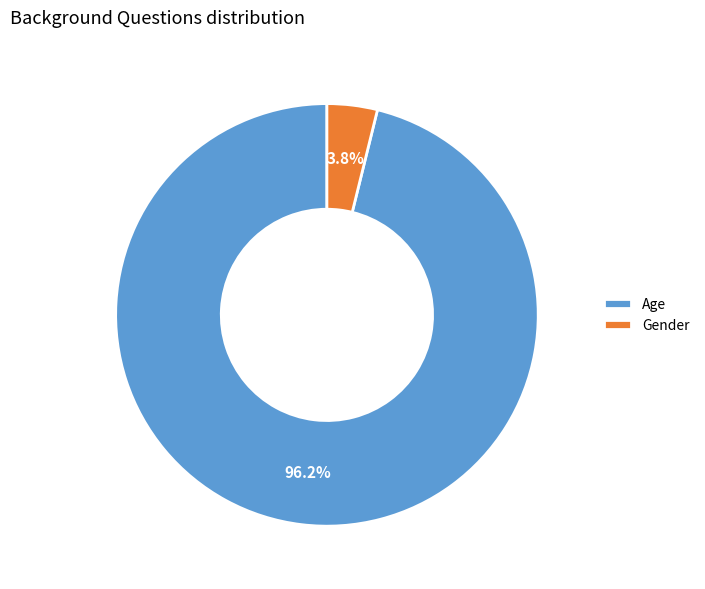

To the nearest percent, what is the difference between the Gender and Age slice percentages?

92%